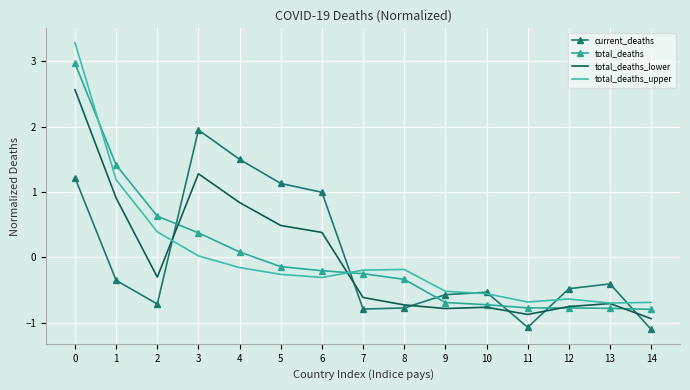

What is the spread (max minus min) of values at 1?

1.8